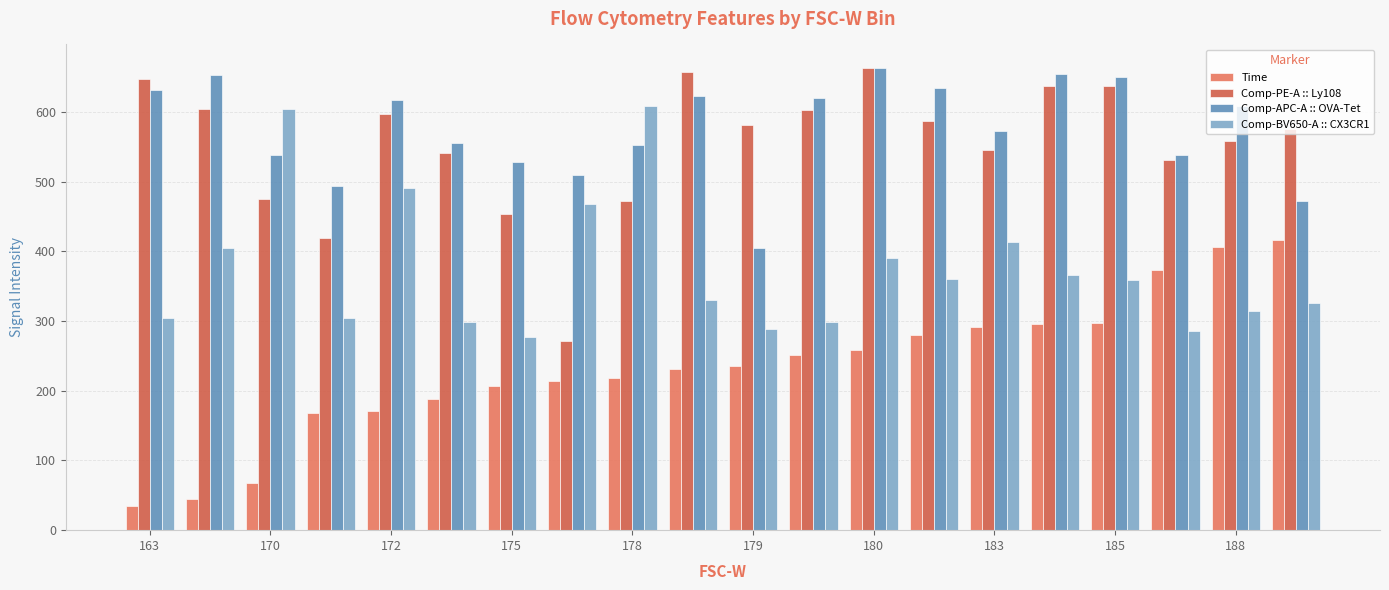

Which series has the largest total across all categories?

Comp-APC-A :: OVA-Tet